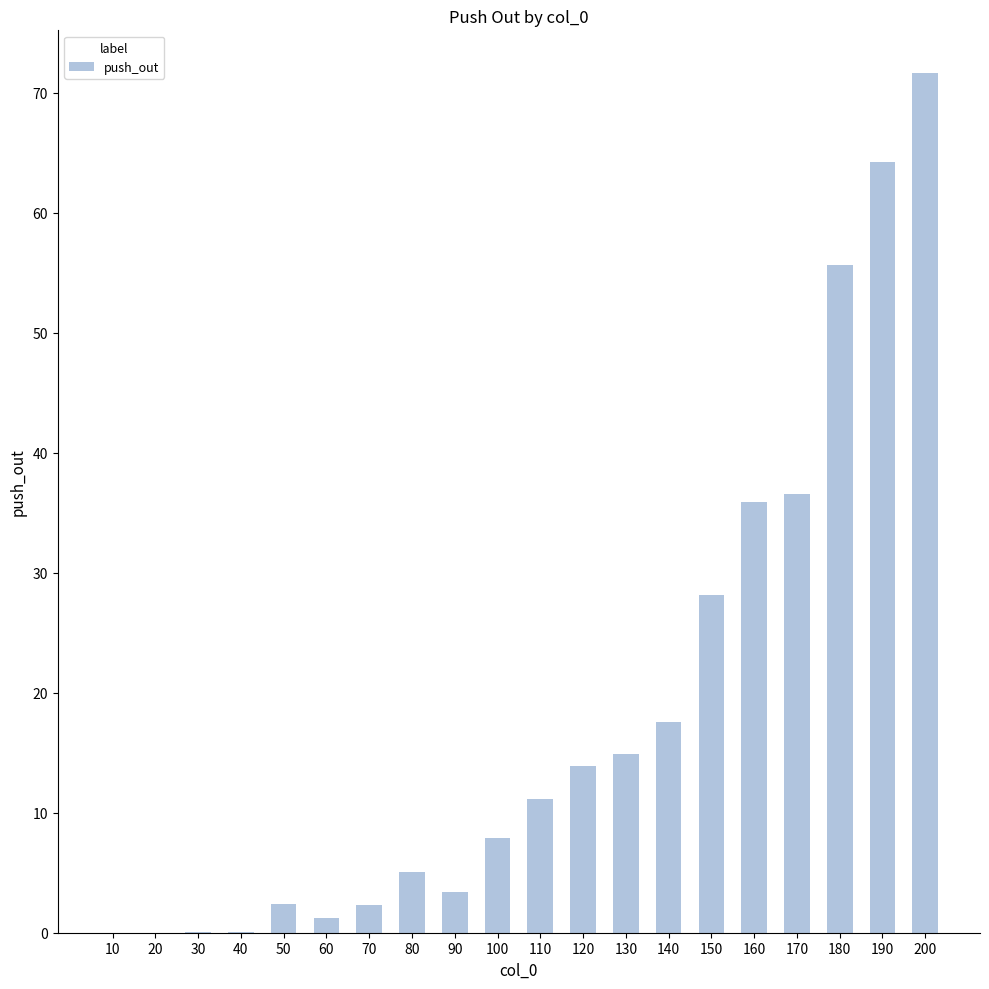

Approximately how many times larger is the value at 80 compared to 60?

4.0